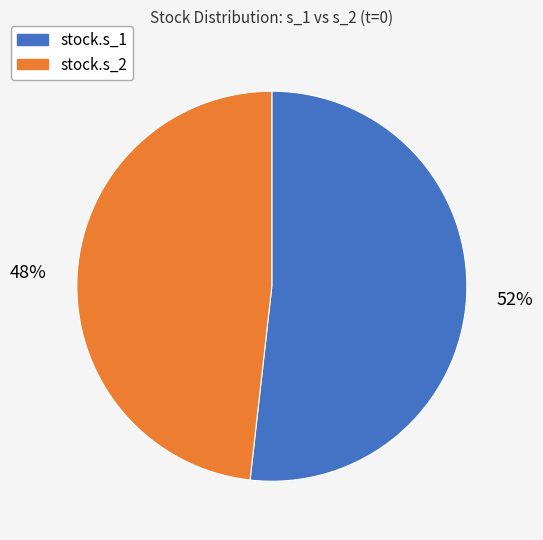

Count the number of slices in the pie.

2